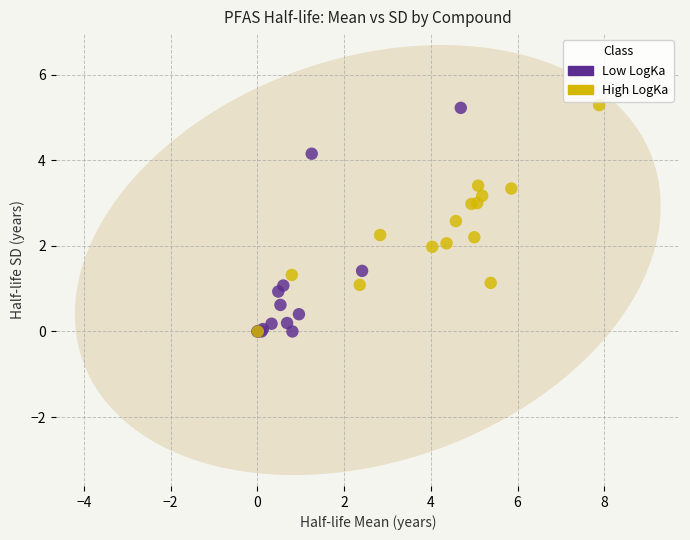

What are all the series names shown in the legend?

Low LogKa, High LogKa